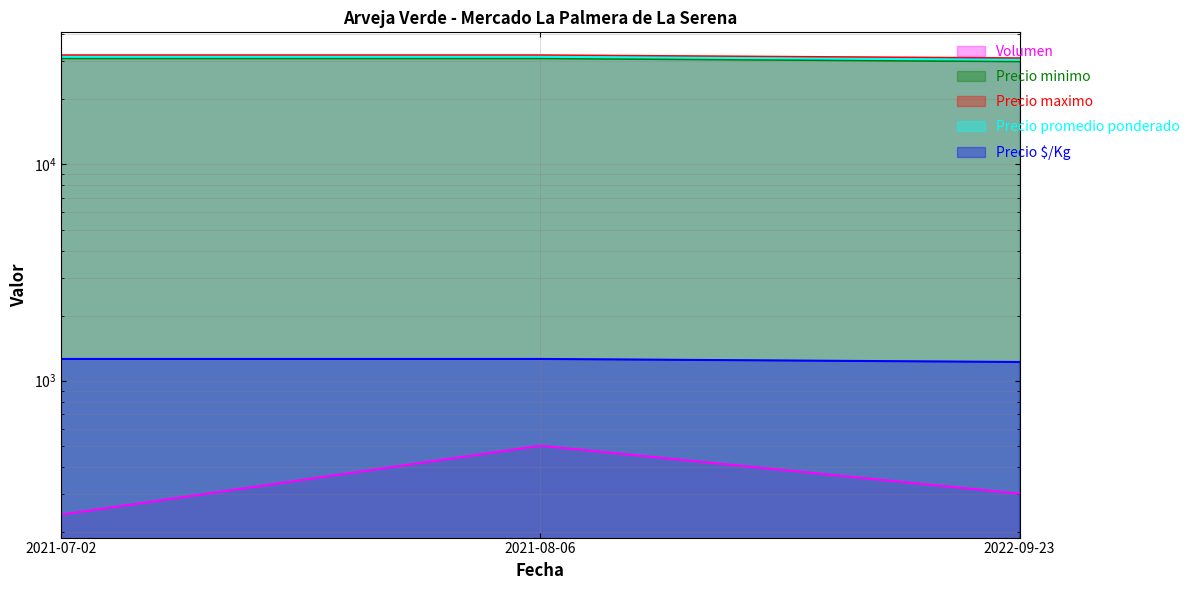

What is the sum of the Volumen values at 2021-07-02 and 2022-09-23?

540